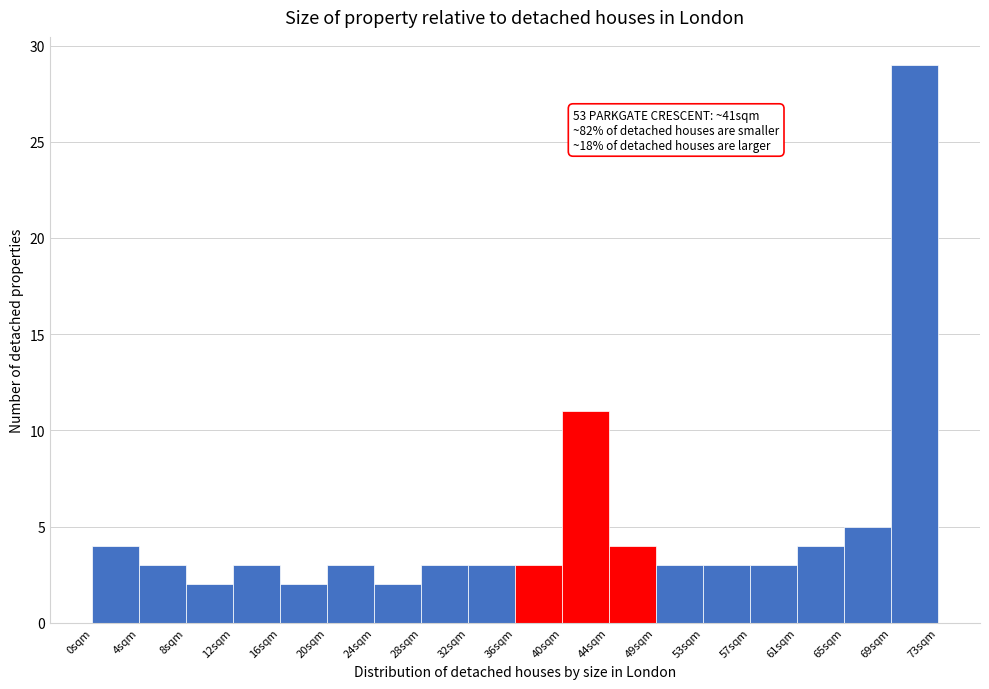

Which range on the x-axis has the tallest bar?

69.0 to 73.0